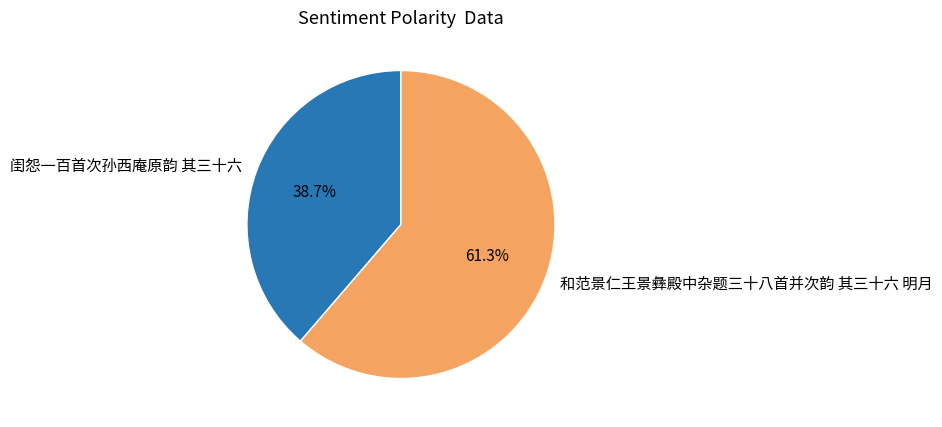

Which category has the smallest portion of the pie?

闺怨一百首次孙西庵原韵 其三十六